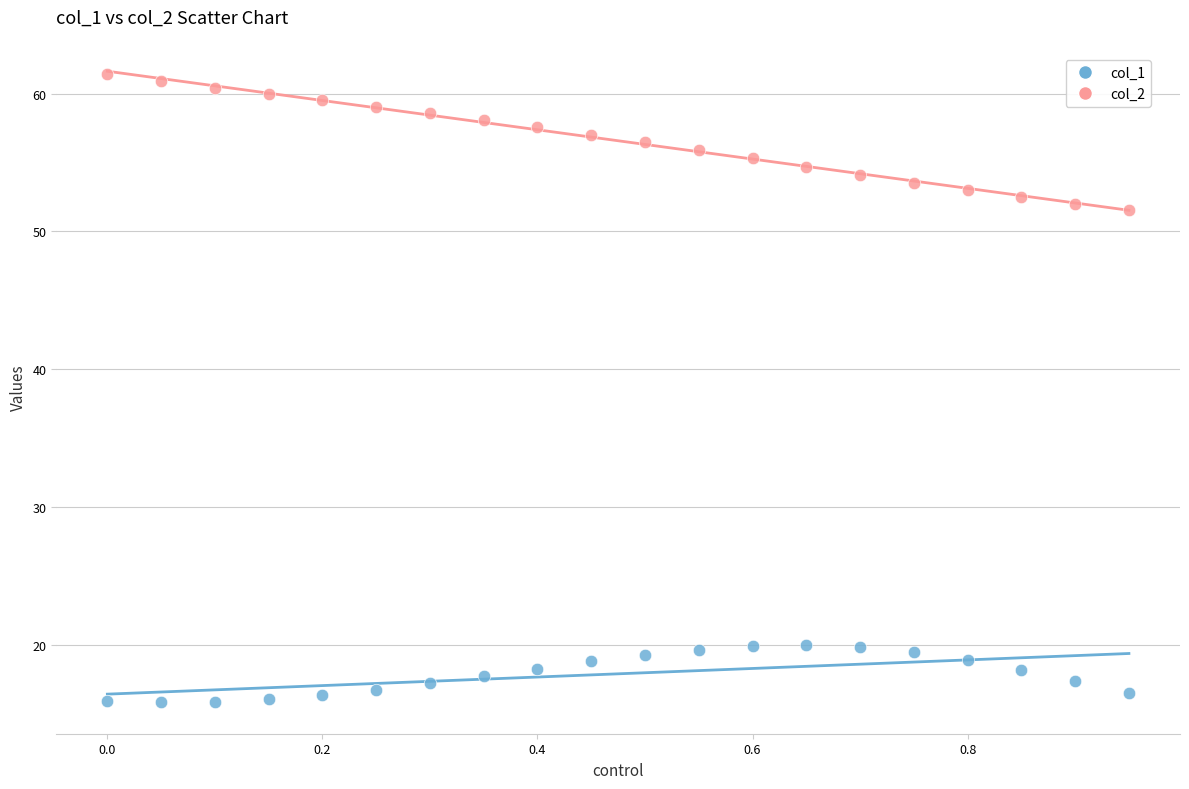

Which series contains the lowest Y value?

col_1